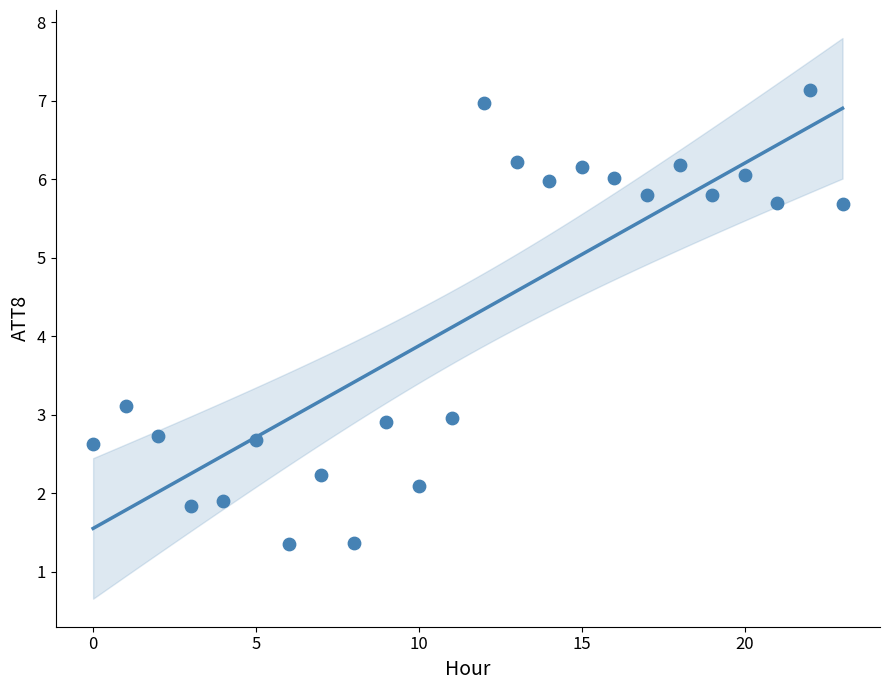

What Y value in the scatter plot is closest to 4?

3.1